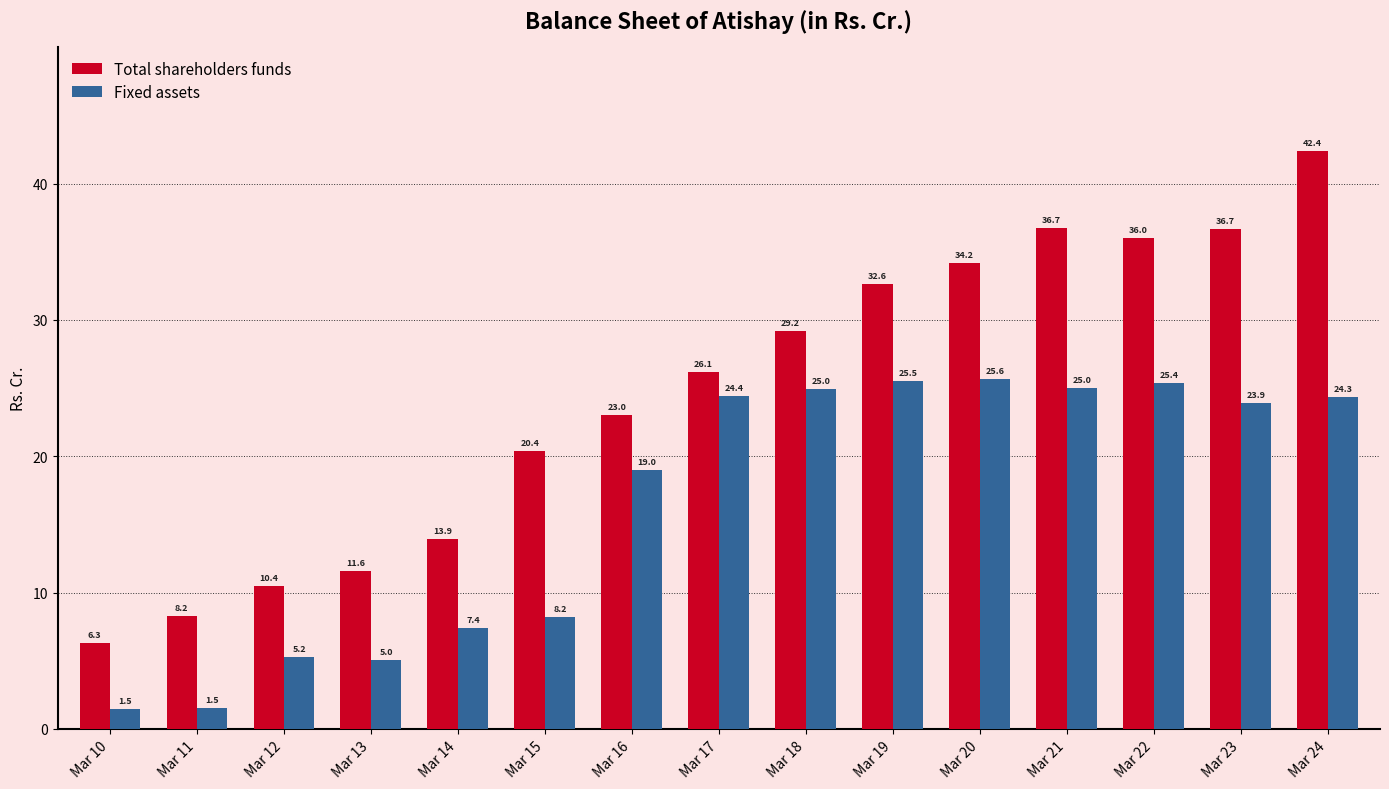

Are the bars grouped side by side (vs. stacked)?

Yes